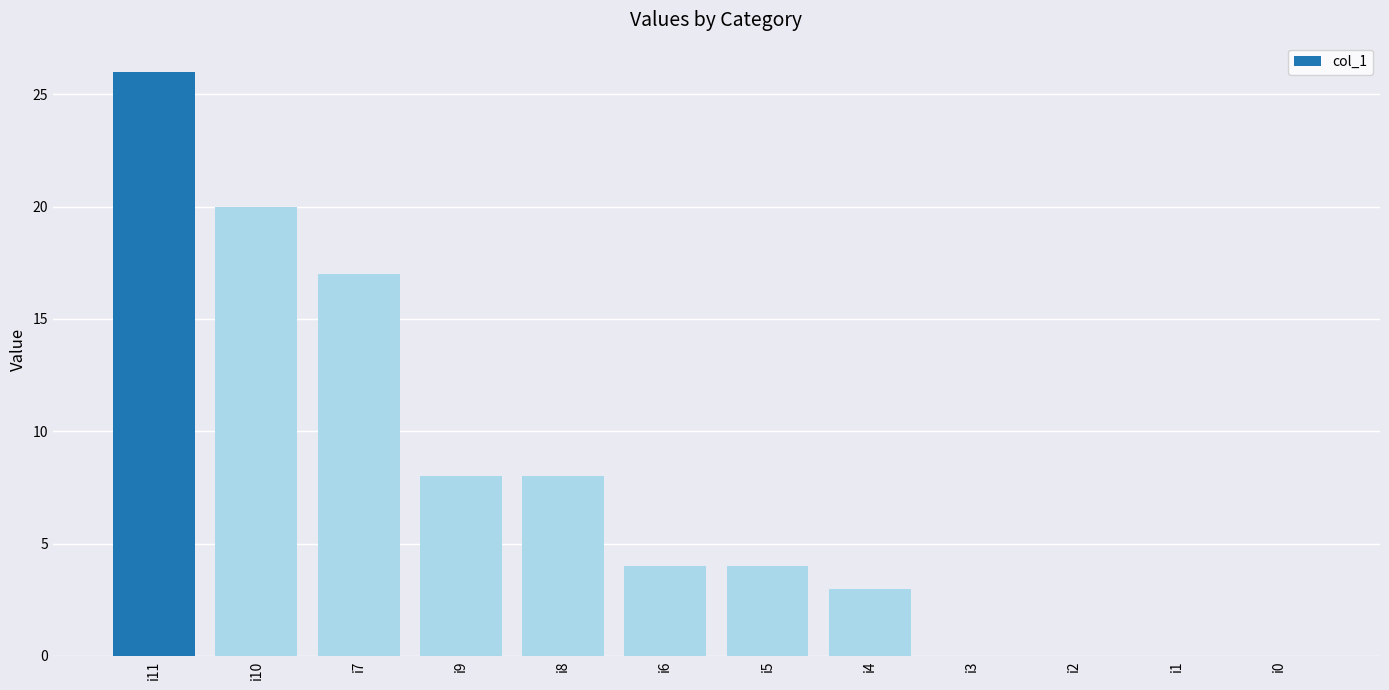

At which label is the value closest to 13?

i7